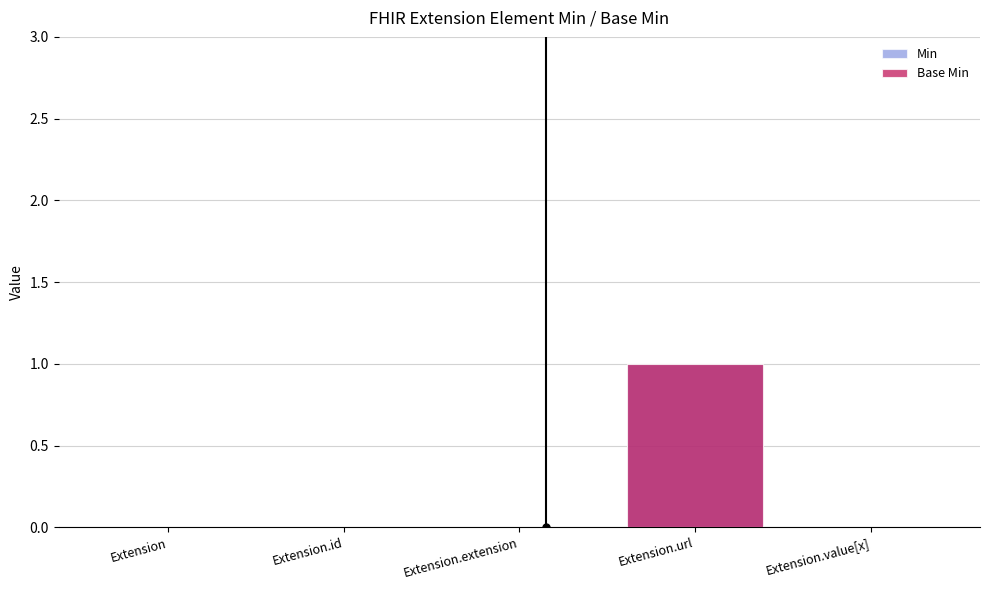

What is the label of the 1st bar from the right?

Extension.value[x]